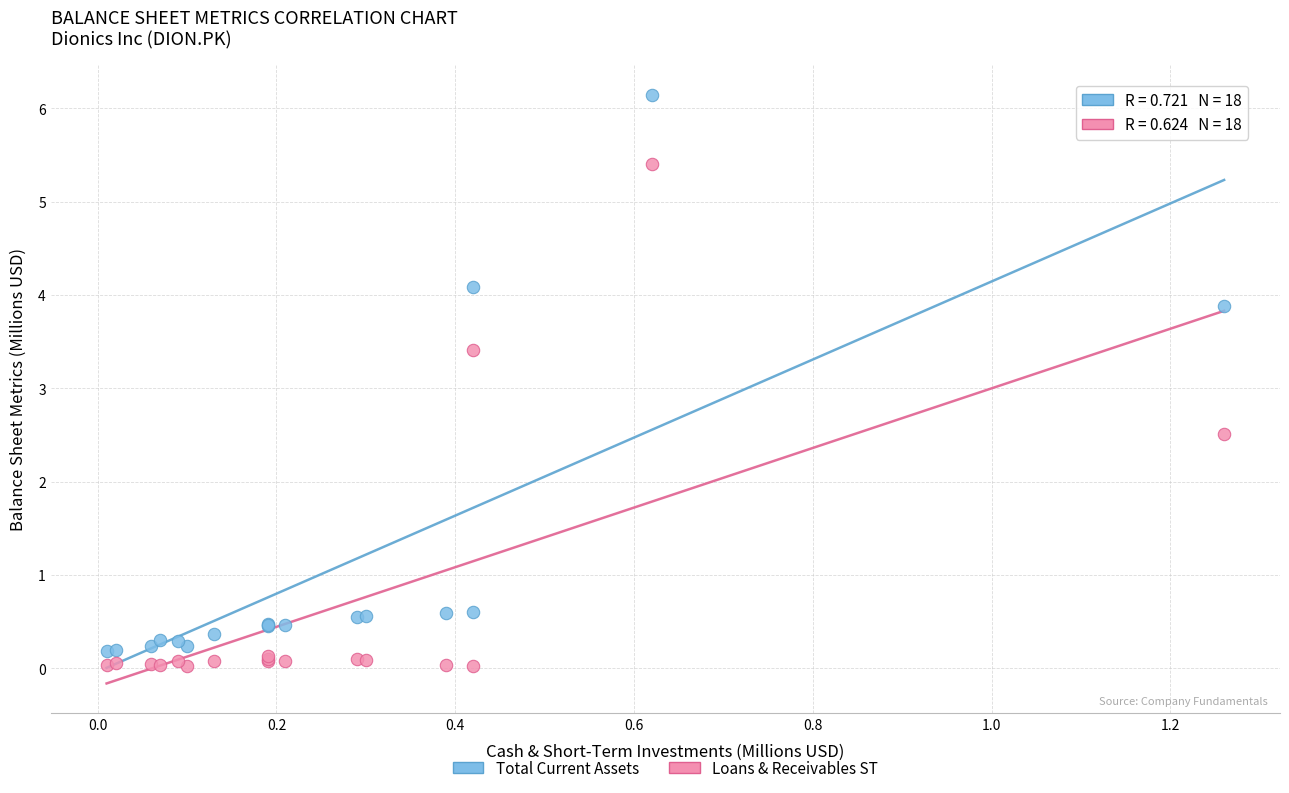

Across all series, what Y value is closest to 3?

3.4